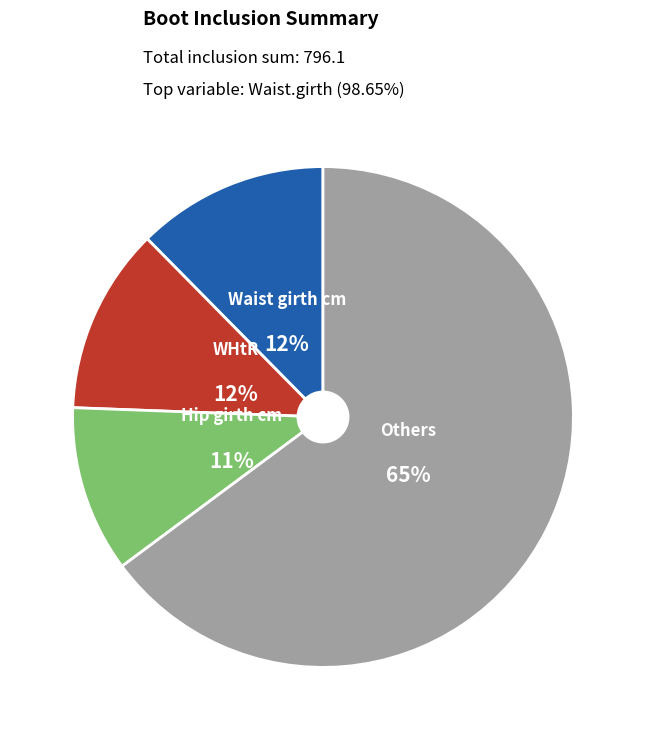

How many slices are in this pie chart?

4